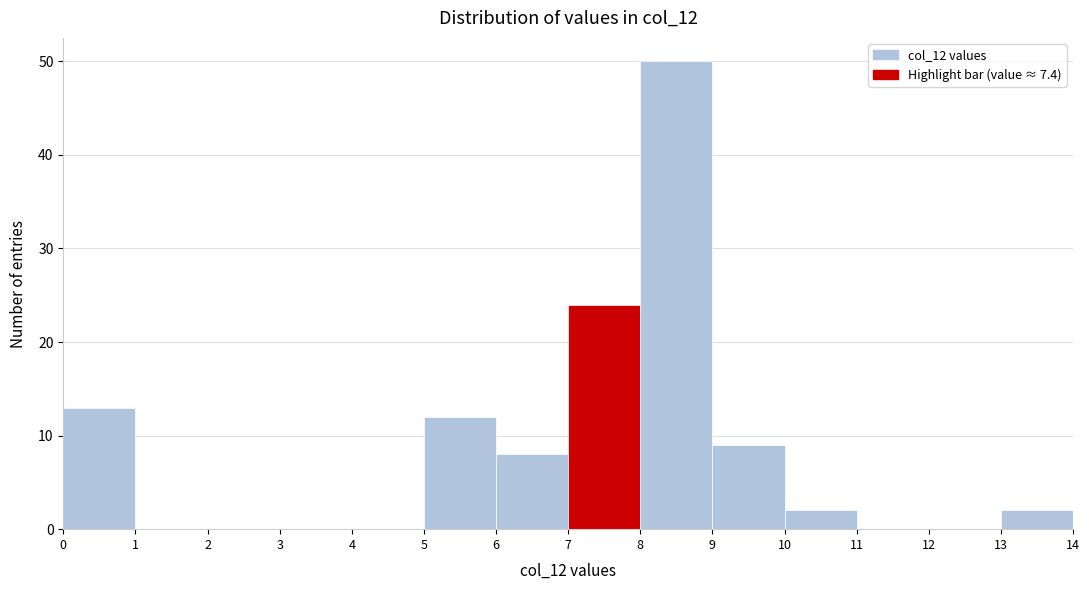

How tall is the bar that spans 5 to 6 on the x-axis? The values are not printed on the chart, so give them approximately, as read against the axis.

12